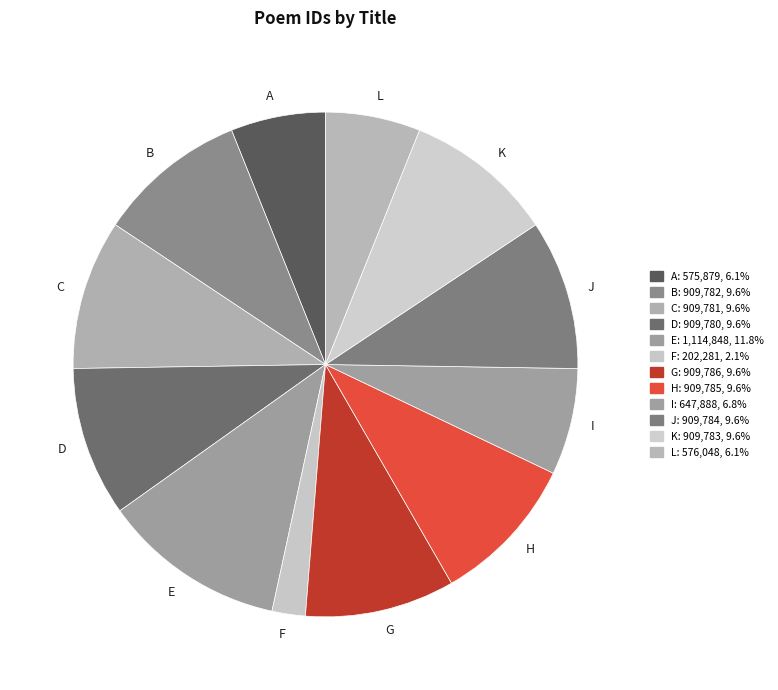

Approximately how many times larger is the value at E compared to L?

1.9